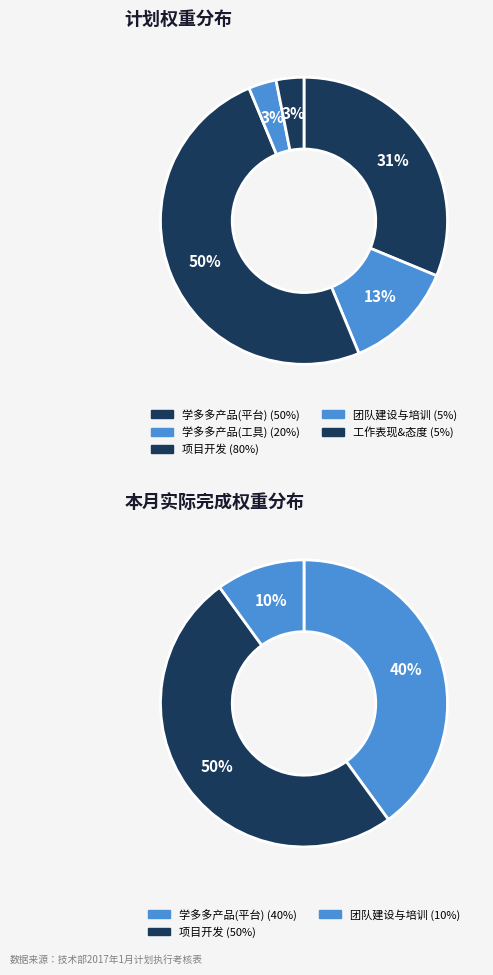

To the nearest percent, what is the combined percentage of 学多多产品(平台) and 工作表现&态度?

34%